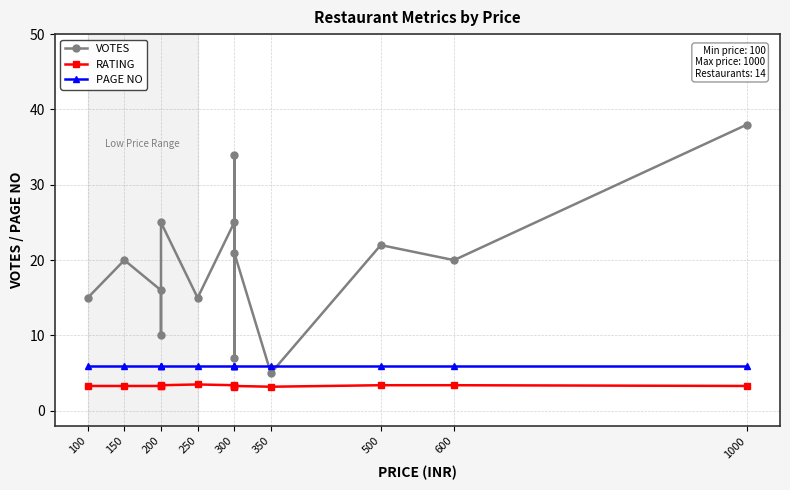

What is the sum of the PAGE NO values at 150 and 300?

12.0